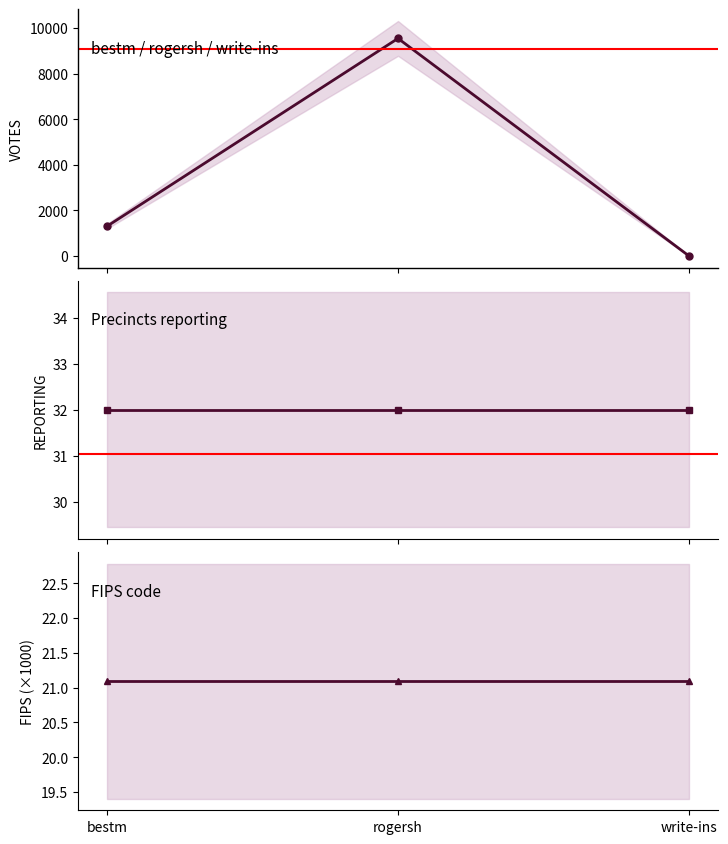

The value of FIPS at bestm is 10.7. True or false?

False